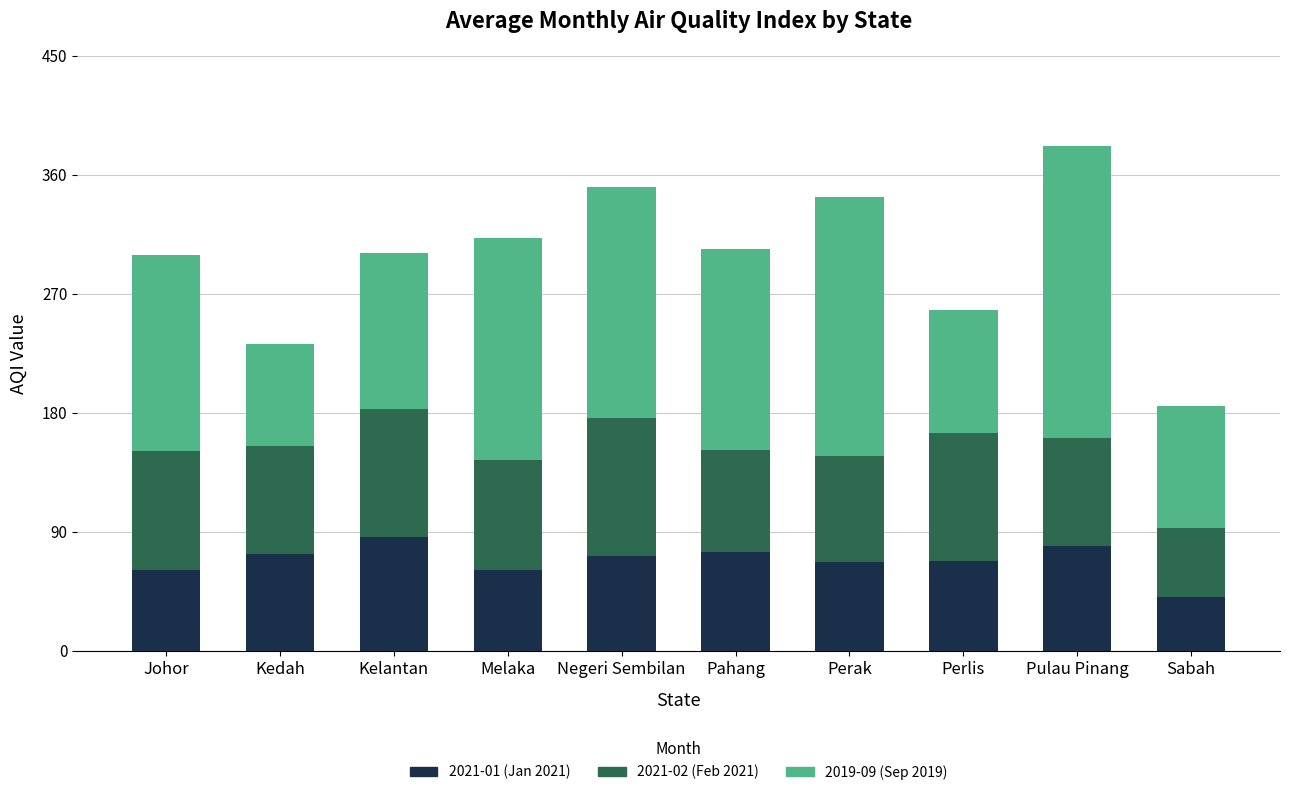

How many series are shown in this chart?

3